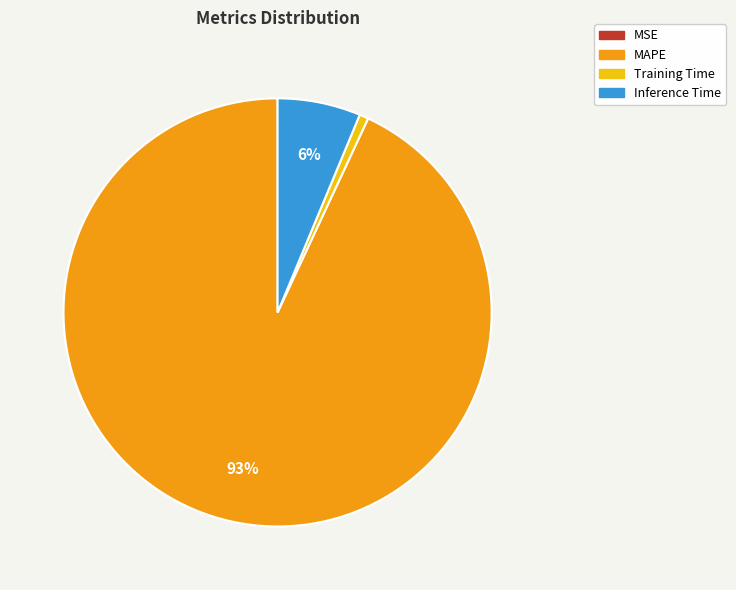

To the nearest percent, what is the difference between the largest and smallest slice percentages?

93%